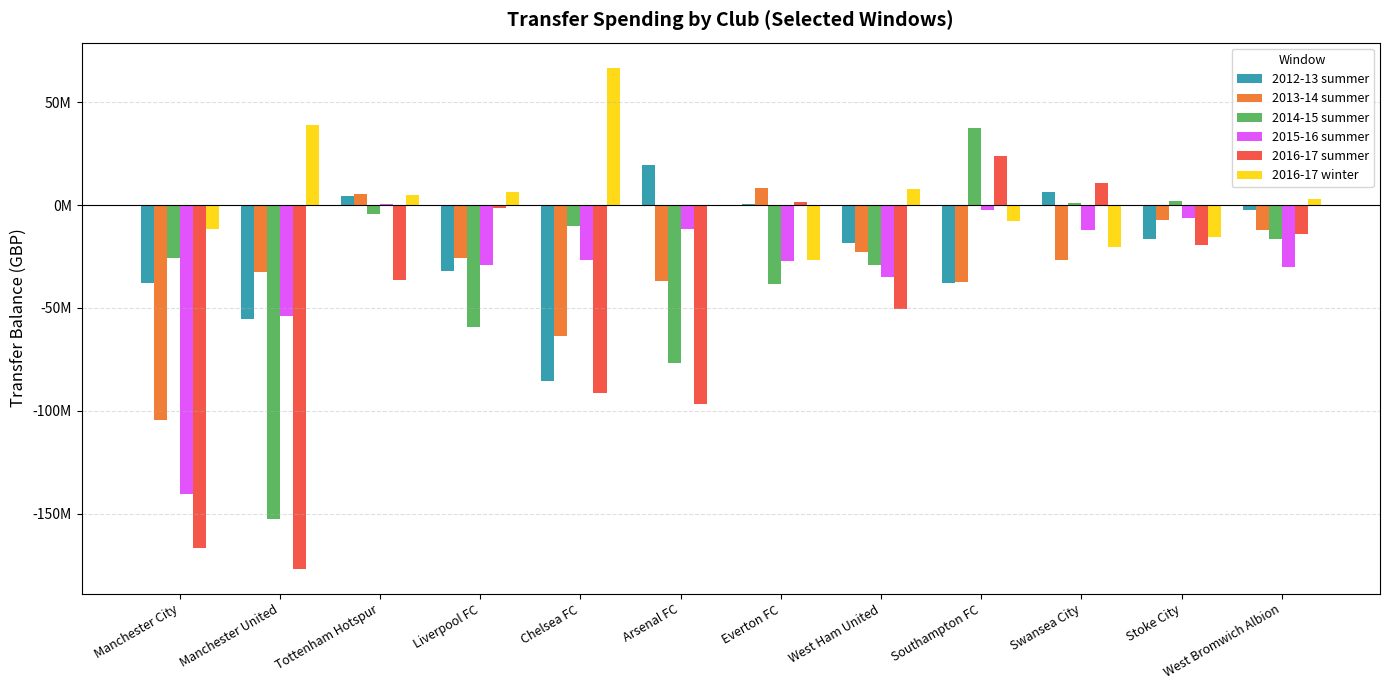

What position from the right is Tottenham Hotspur?

10